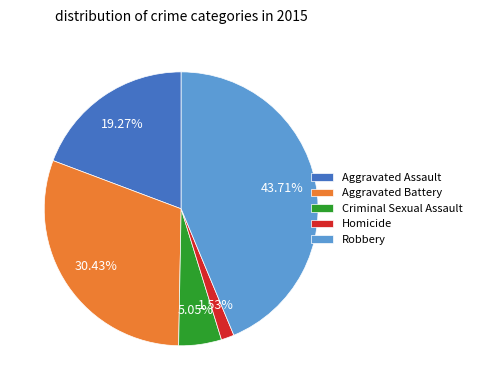

Which has a higher value, Criminal Sexual Assault or Homicide?

Criminal Sexual Assault